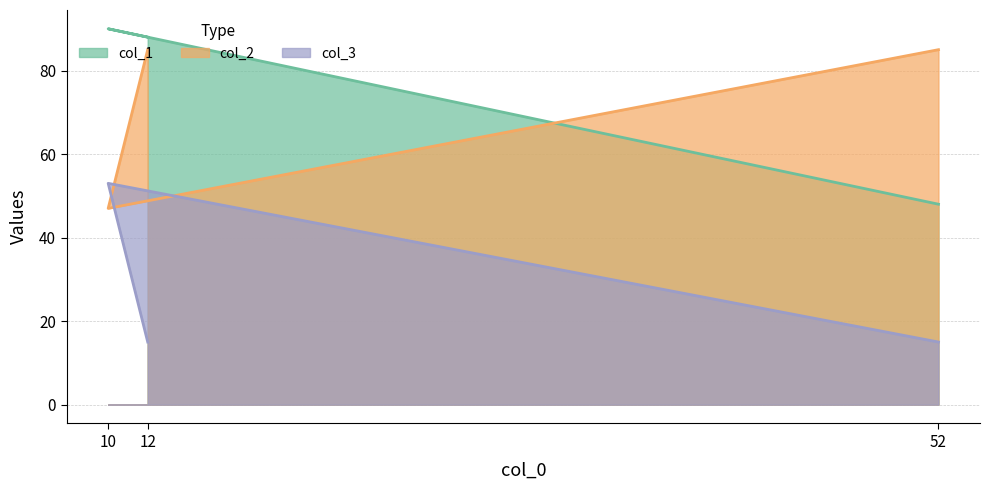

What is the difference between the col_1 values at 52 and 12?

40